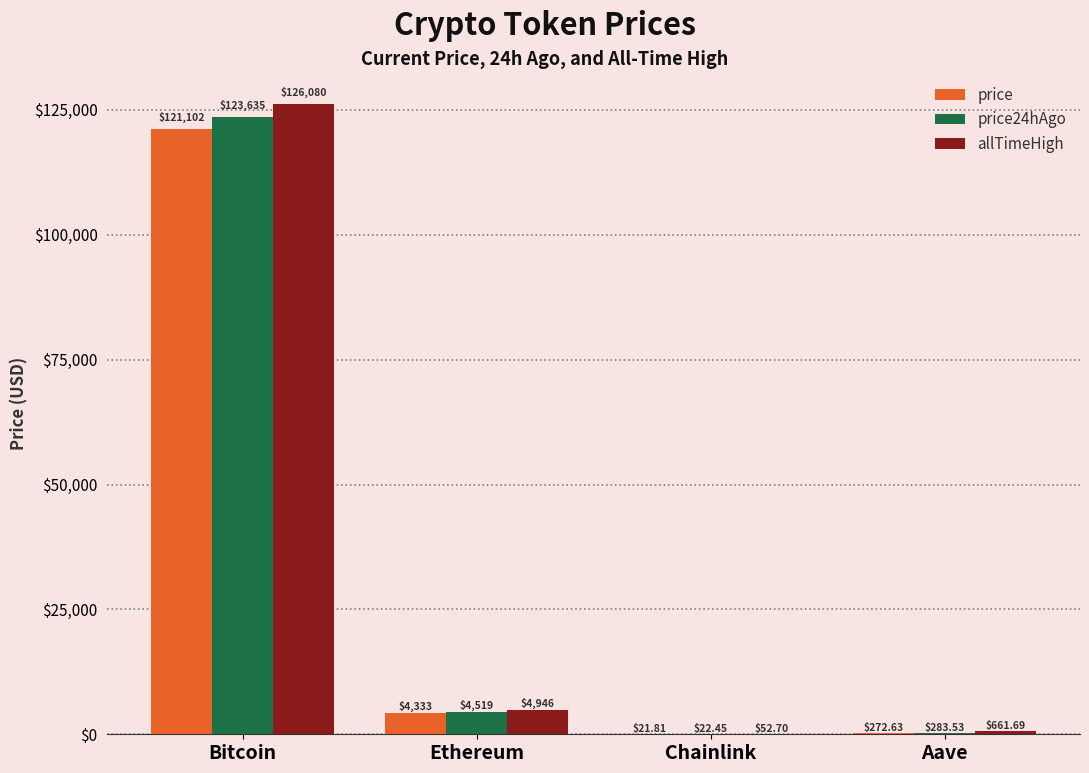

Where is price24hAgo nearest to the value 61828?

Ethereum